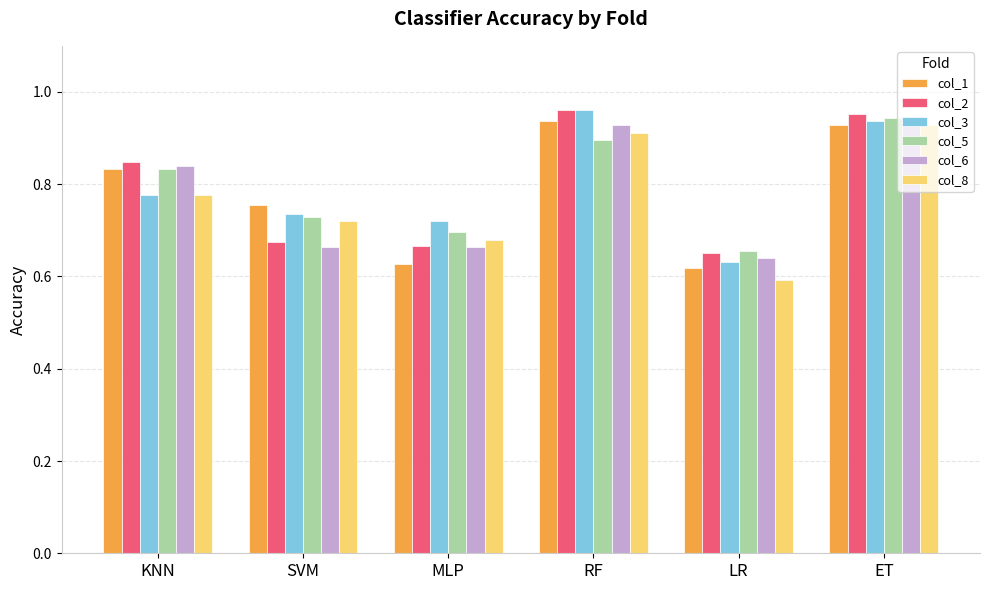

Is it true that col_6 equals 0.4 at SVM?

False